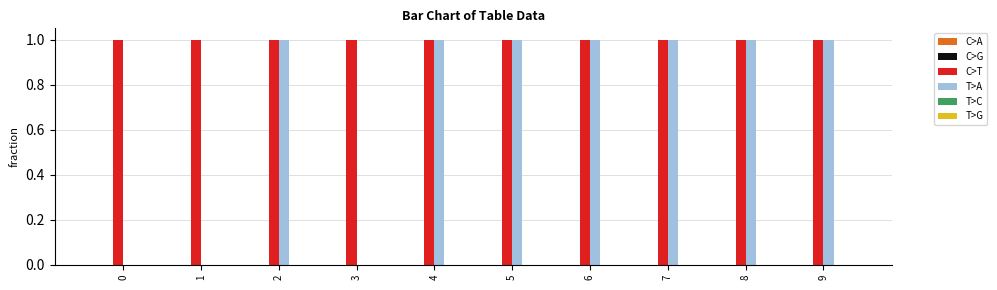

Count the number of data series in this chart.

2